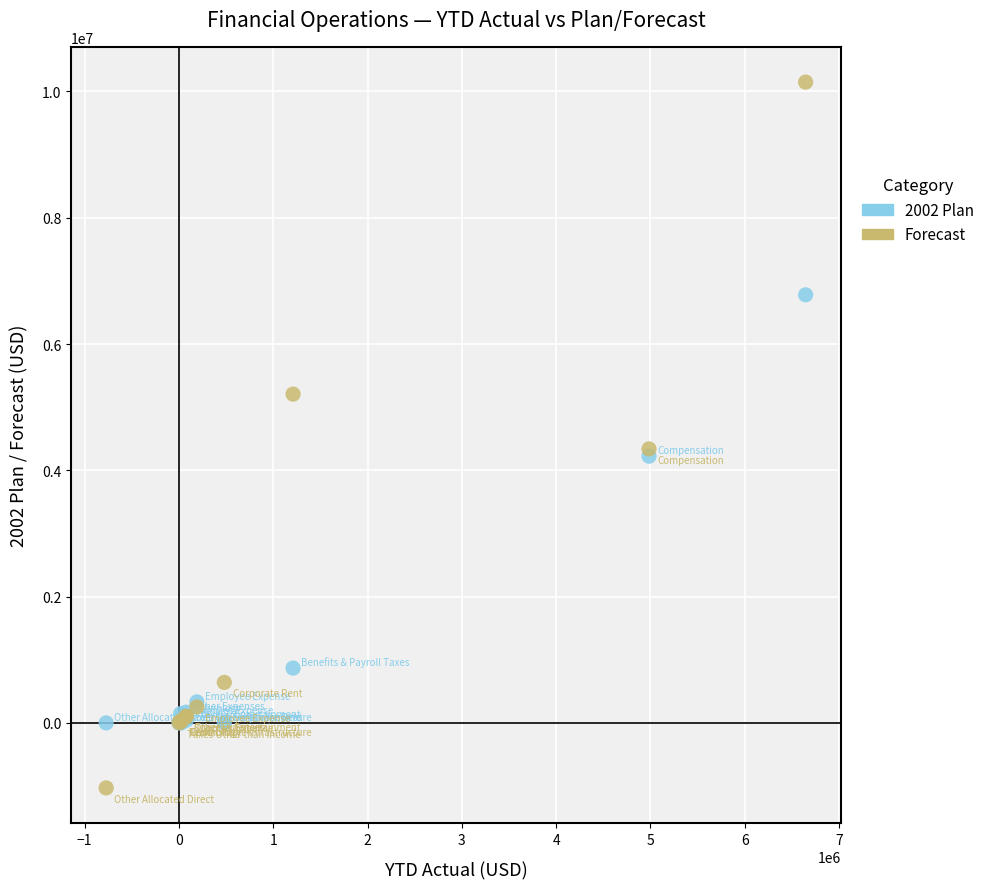

What are all the series names shown in the legend?

2002 Plan, Forecast